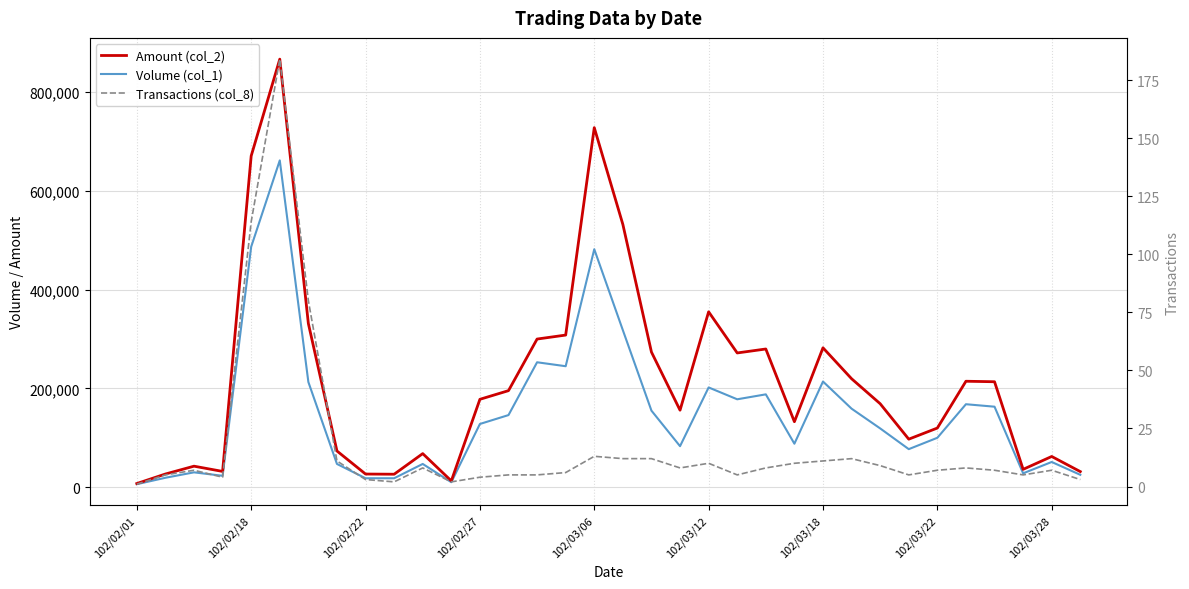

Is it true that Transactions (col_8) equals 7 at 102/03/22?

True